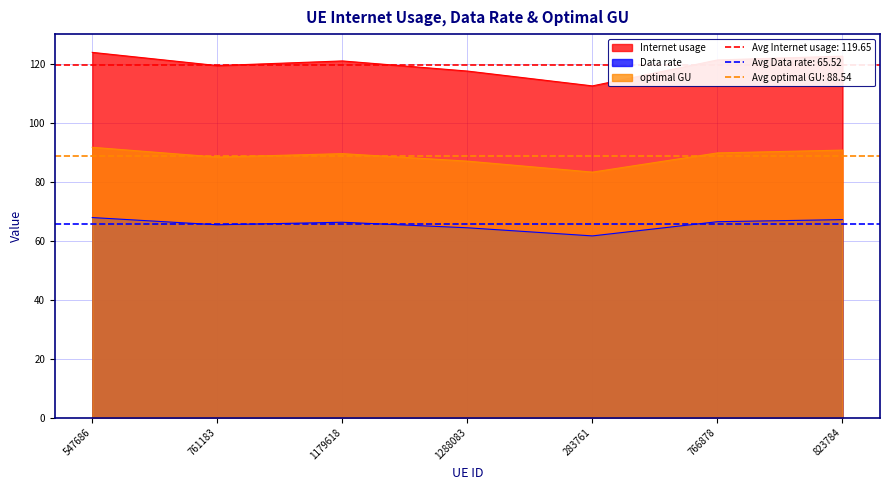

Reading left to right, extract all data points from this chart.

Internet usage: 123.8	119.3	120.9	117.4	112.4	121.2	122.5
Data rate: 67.8	65.3	66.2	64.3	61.6	66.4	67.1
optimal GU: 91.6	88.3	89.5	86.9	83.2	89.7	90.6